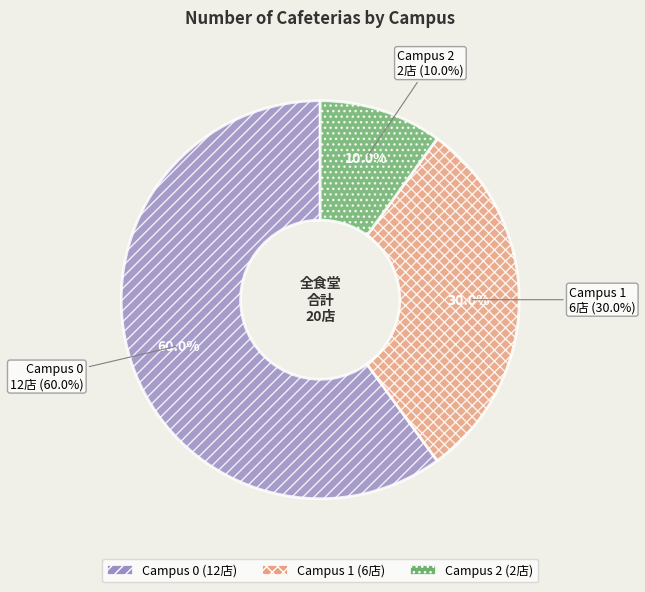

Which category has the biggest portion of the pie?

Campus 0